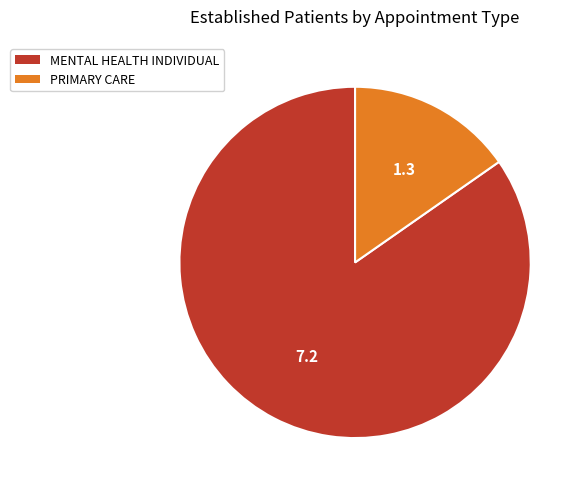

Rank the categories by value from lowest to highest.

PRIMARY CARE, MENTAL HEALTH INDIVIDUAL